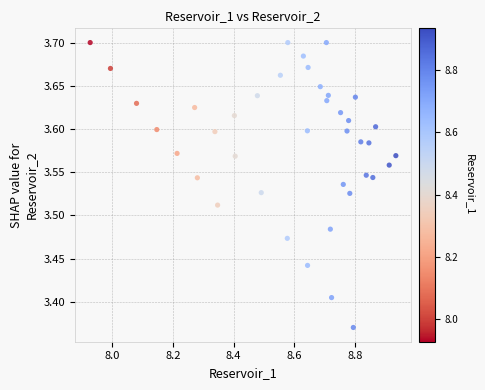

What is the range of X values (max minus min)?

1.0